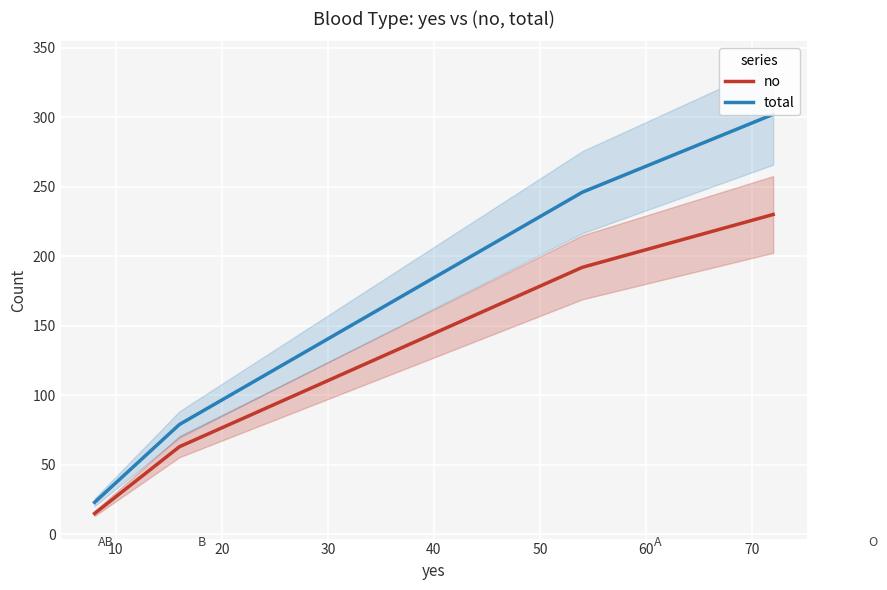

True or false: total and no cross at least once.

False